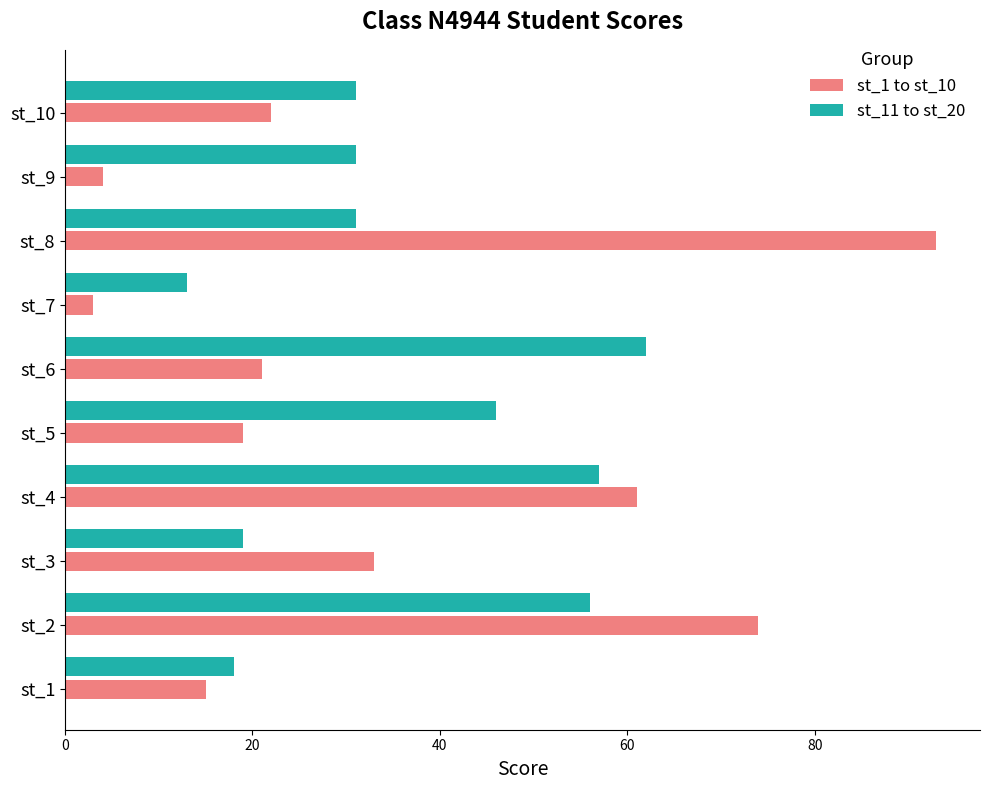

The st_11 to st_20 series shows 13 at st_7. True or false?

True